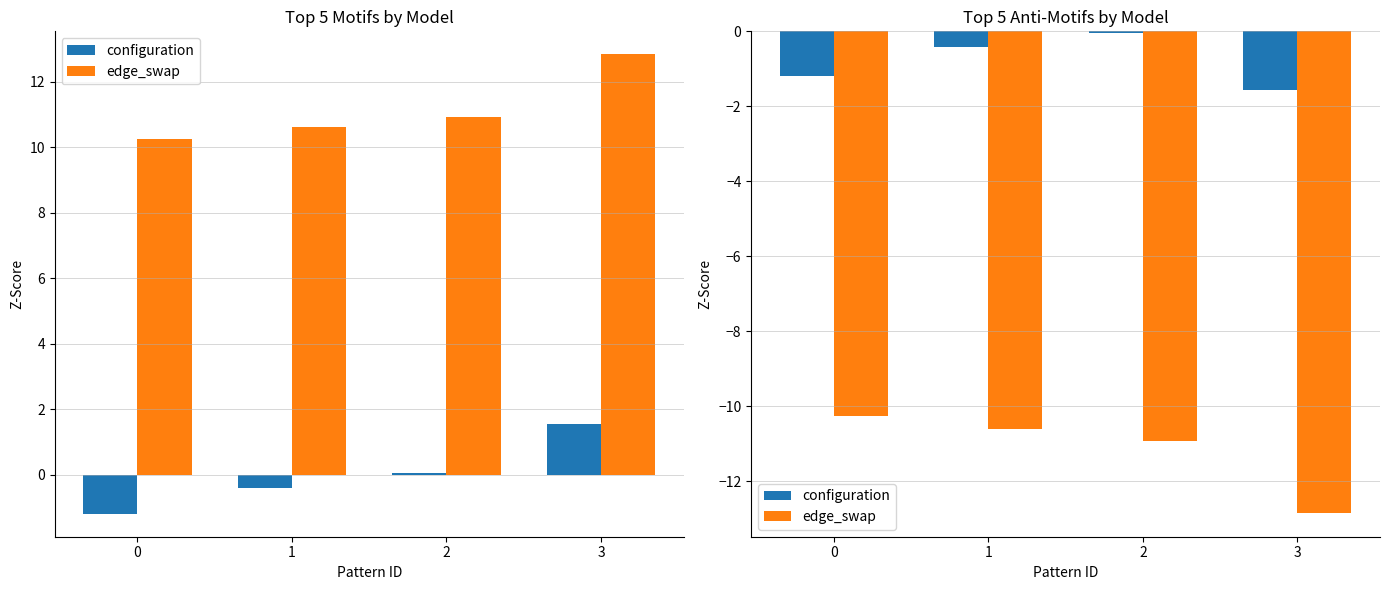

Is it true that configuration equals -0.5 at 0?

False